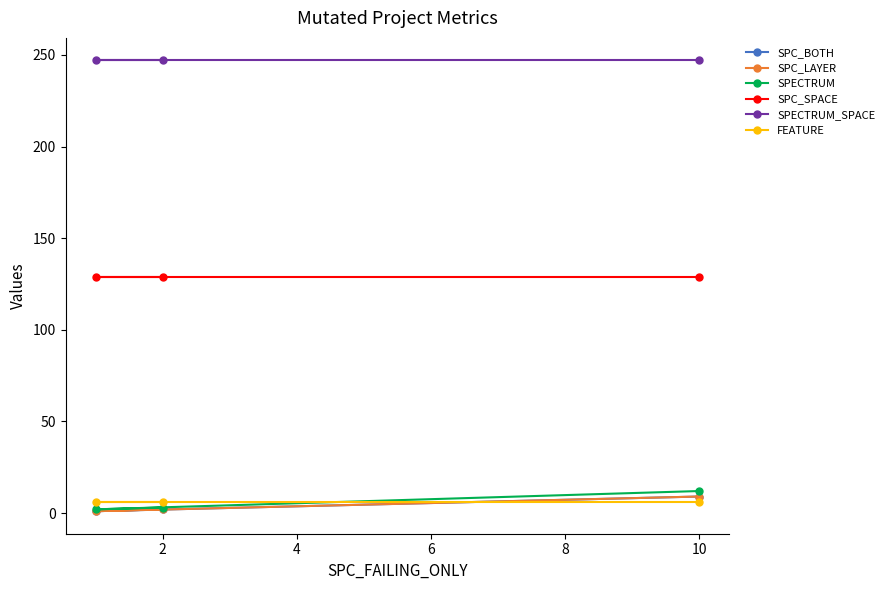

Does the chart have visible grid lines?

No